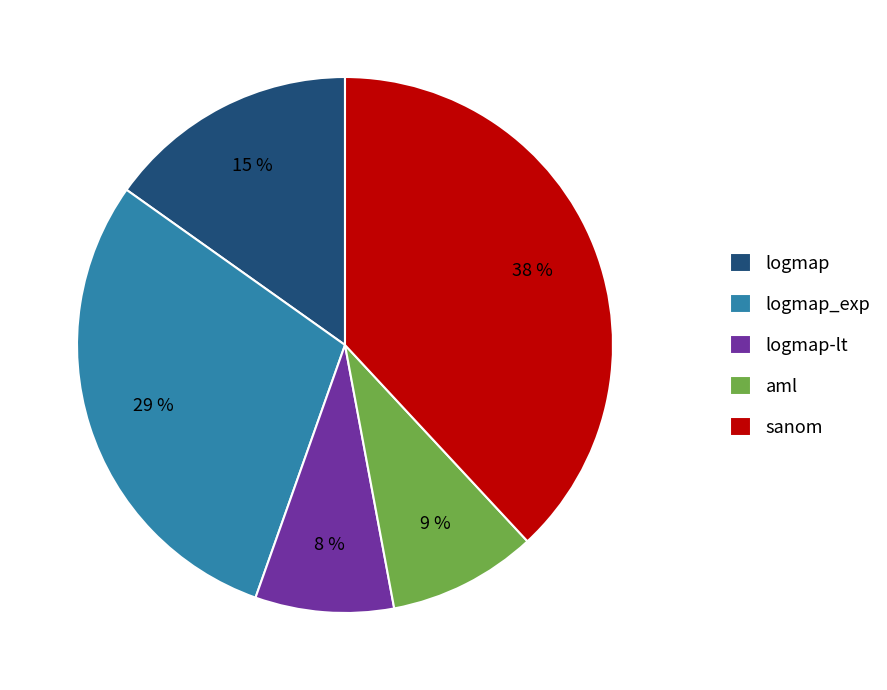

How many segments does this pie chart have?

5